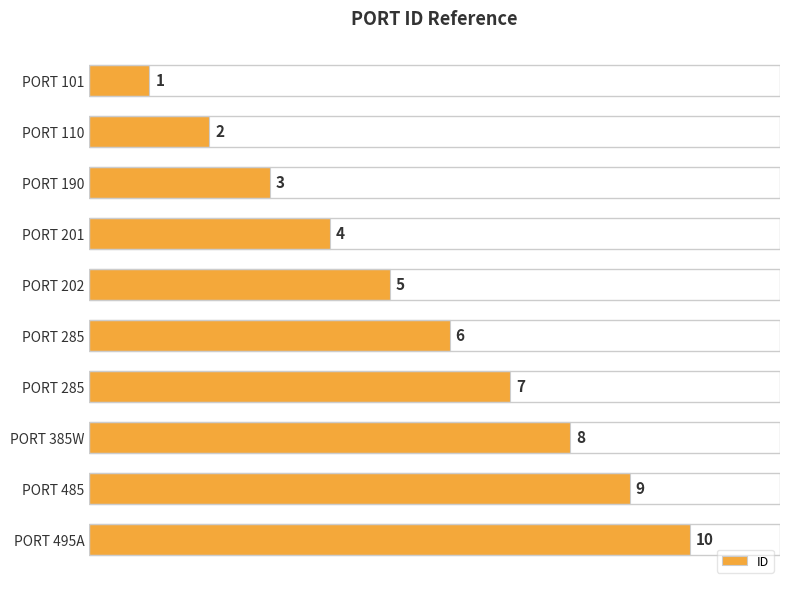

How many bars are there in total?

10